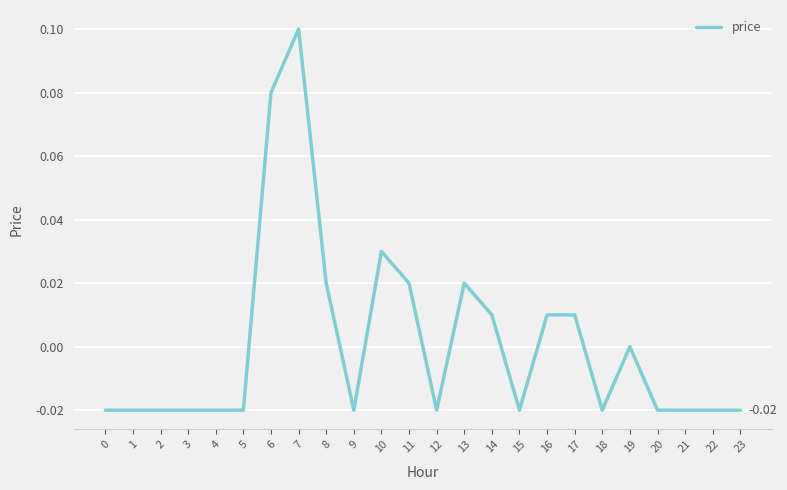

Between 12 and 8, which is larger?

8